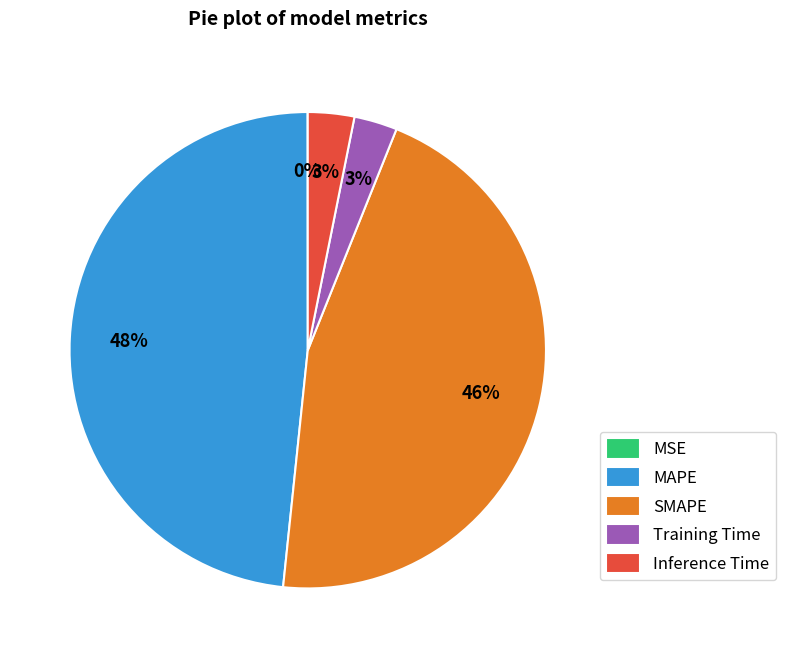

To the nearest percent, what is the average slice percentage?

20%